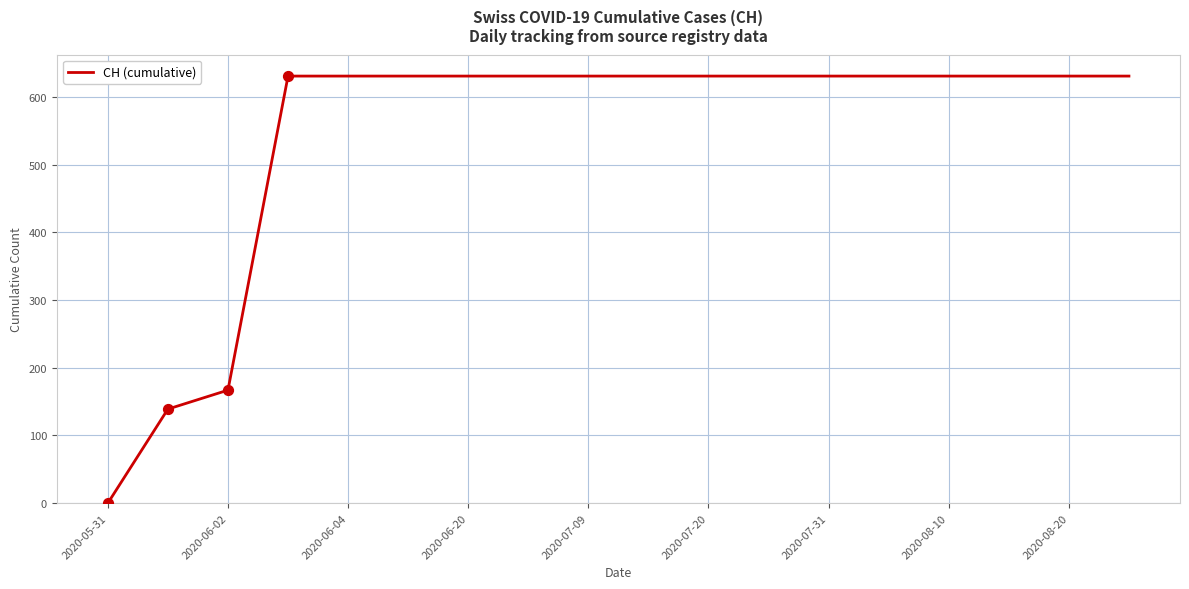

What is the maximum value shown in the chart?

631